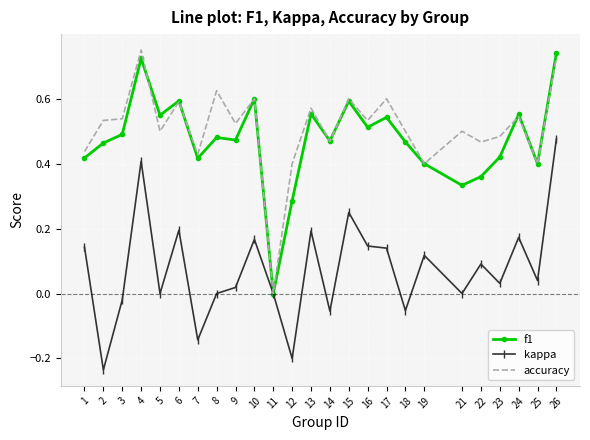

Which category has the highest value in the f1 series?

26